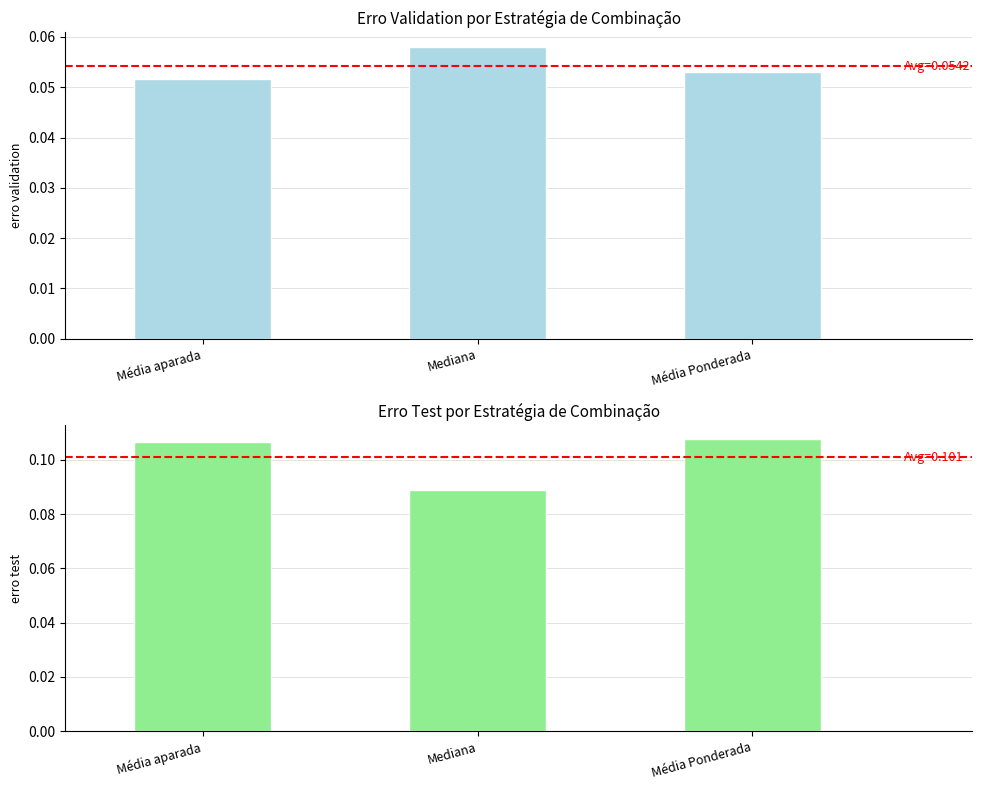

Reading left to right, extract all data points from this chart.

erro validation: 0.1	0.1	0.1
erro test: 0.1	0.1	0.1